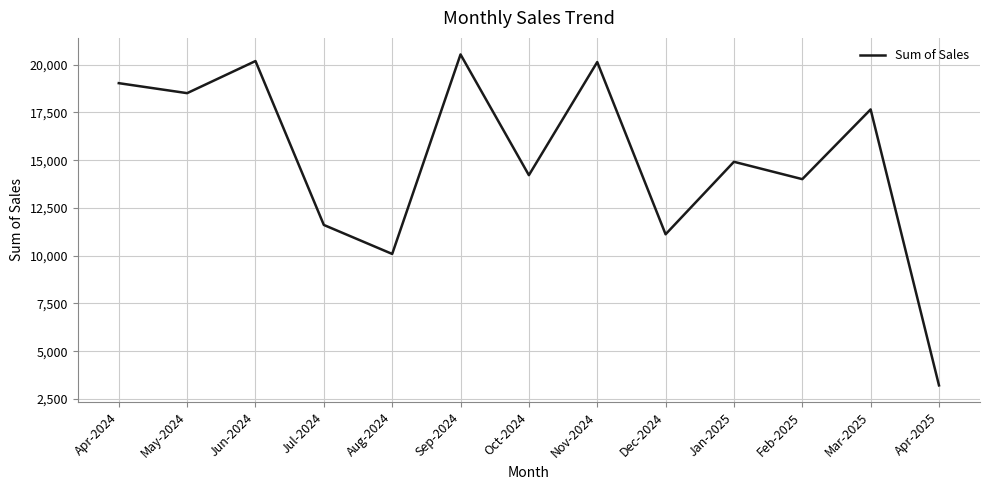

How many series are shown in this chart?

1